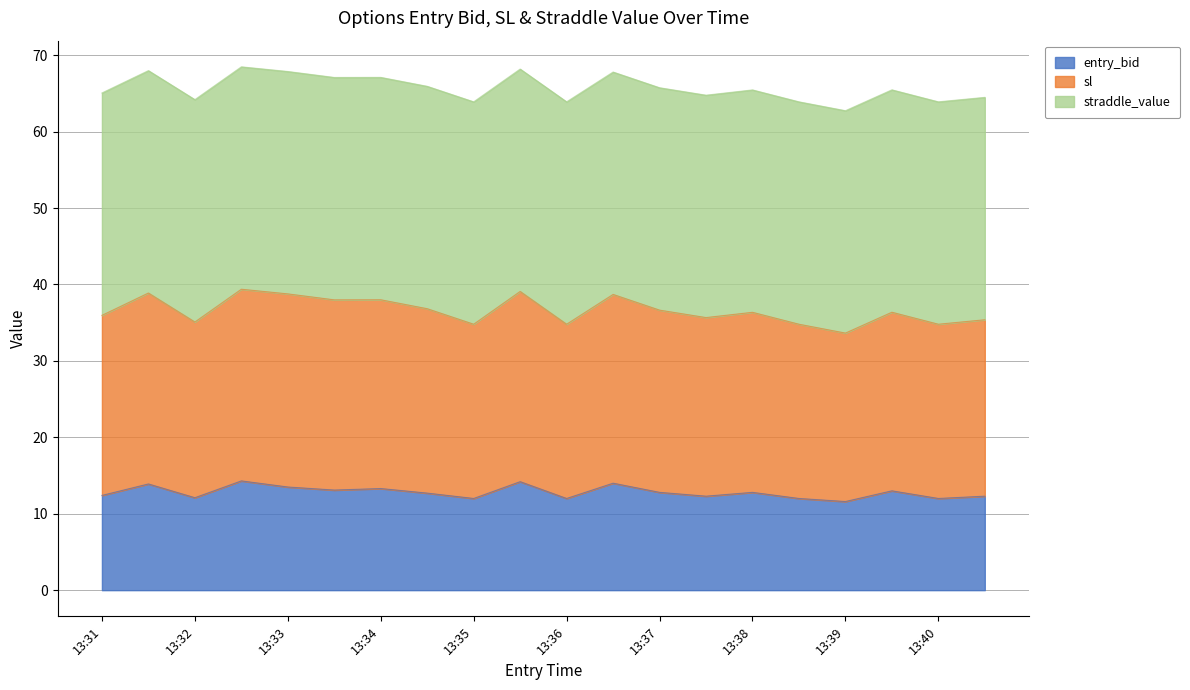

How many lines are shown in the chart?

3